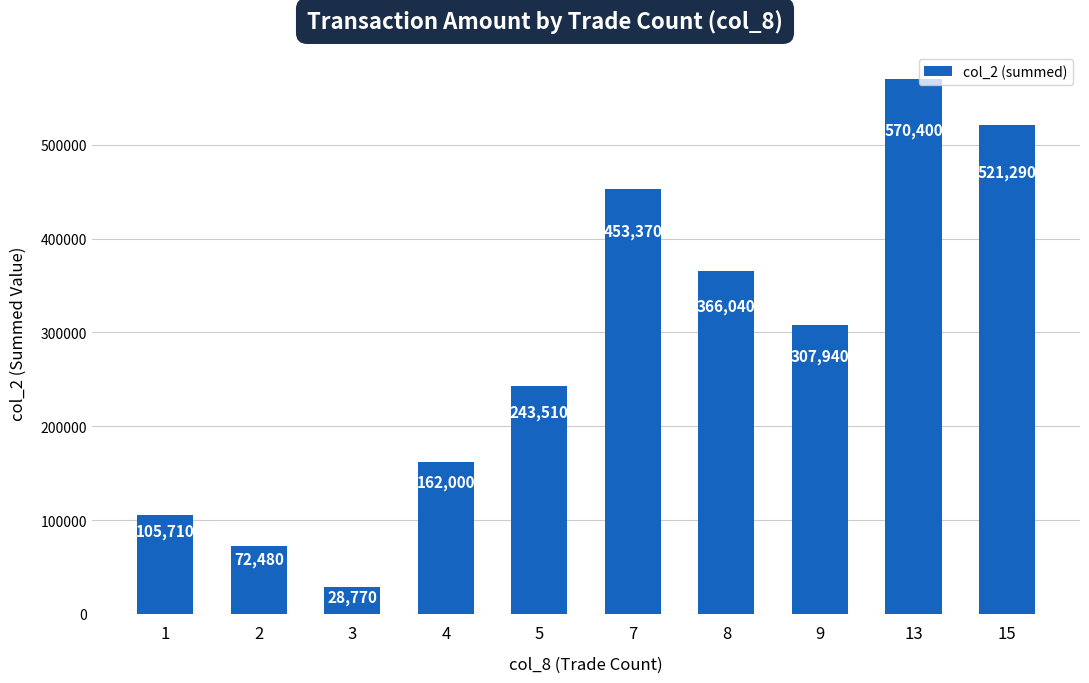

What is the value of the 8th bar from the left?

307940